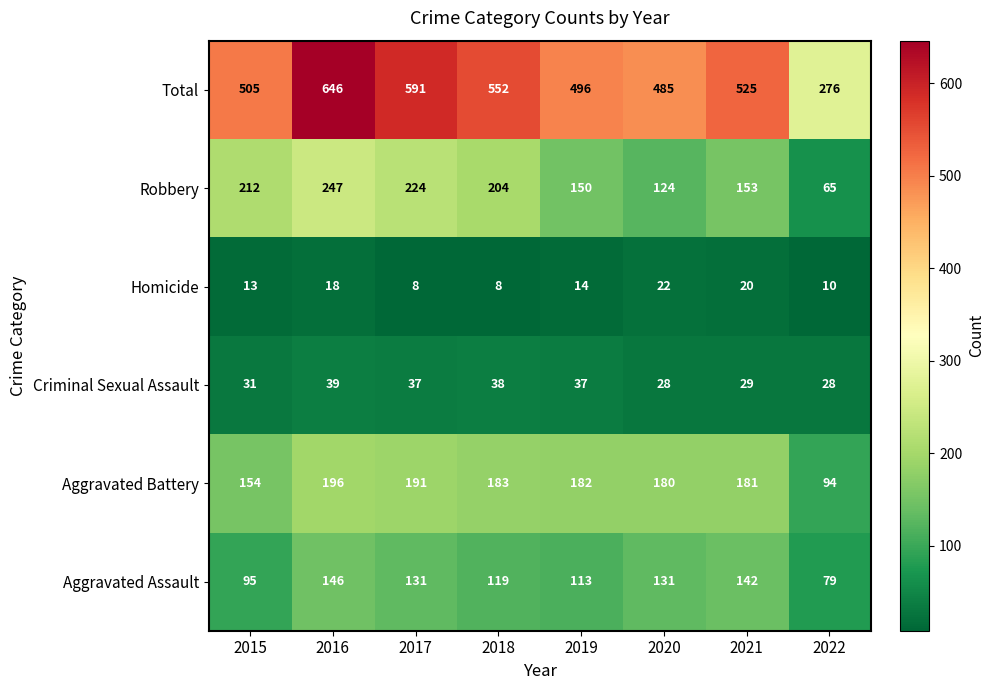

What is the total value across all series at 2015?

1010